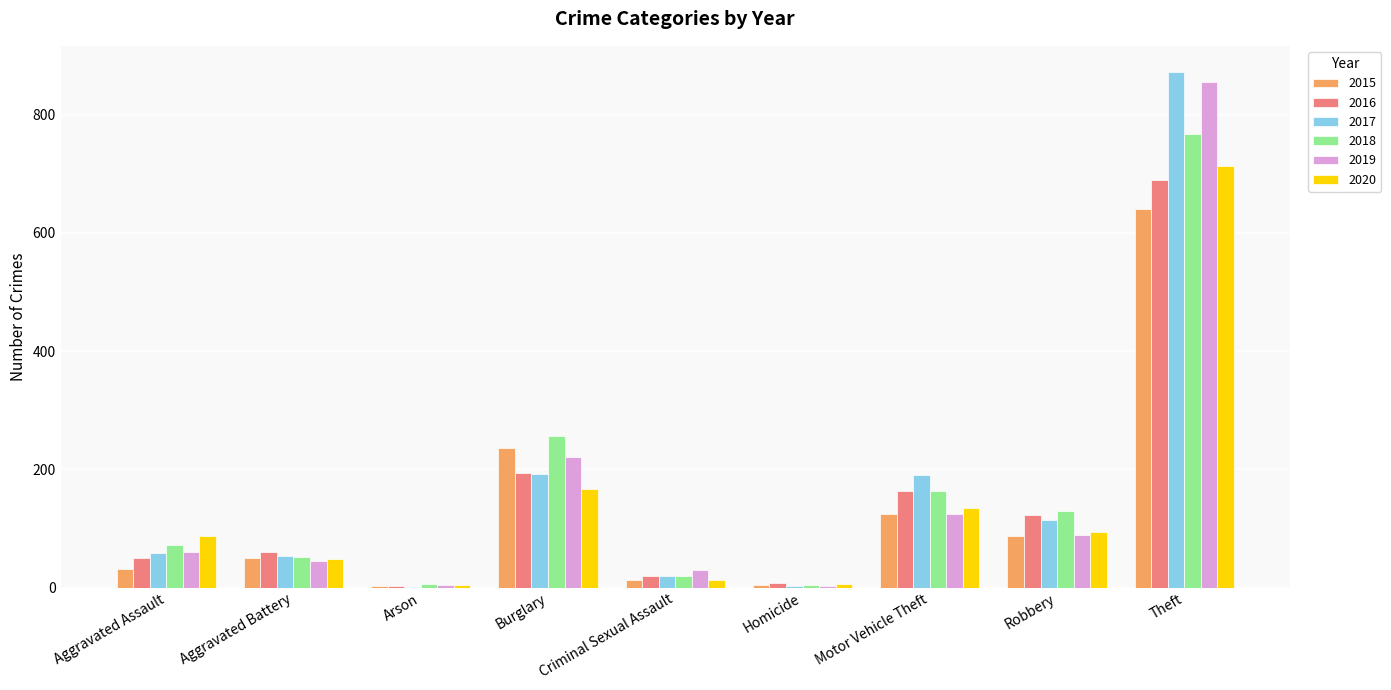

What is the sum of all 2016 values?

1310